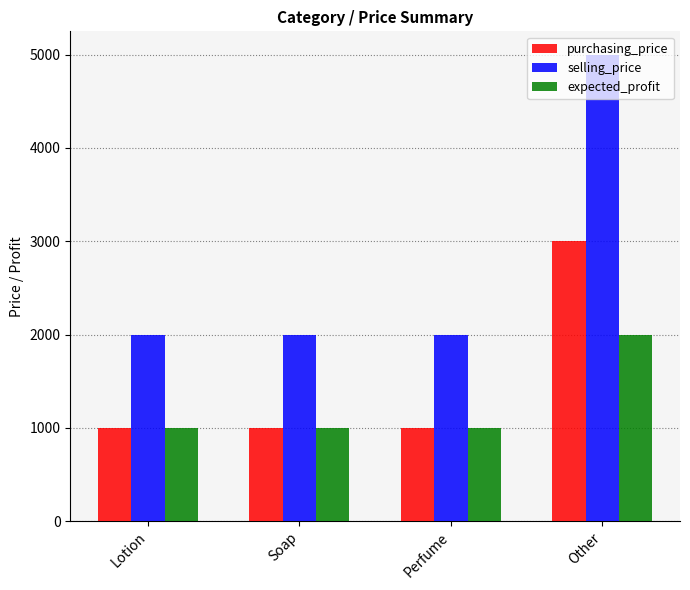

What position from the left is Soap?

2